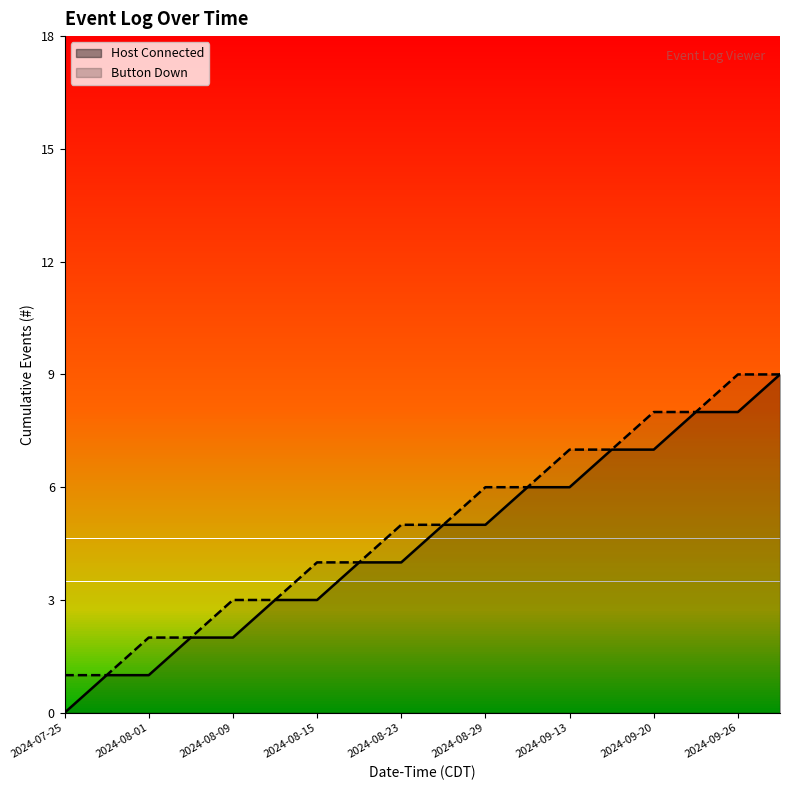

Which category has the lowest value in the Button Down (line) series?

2024-07-25